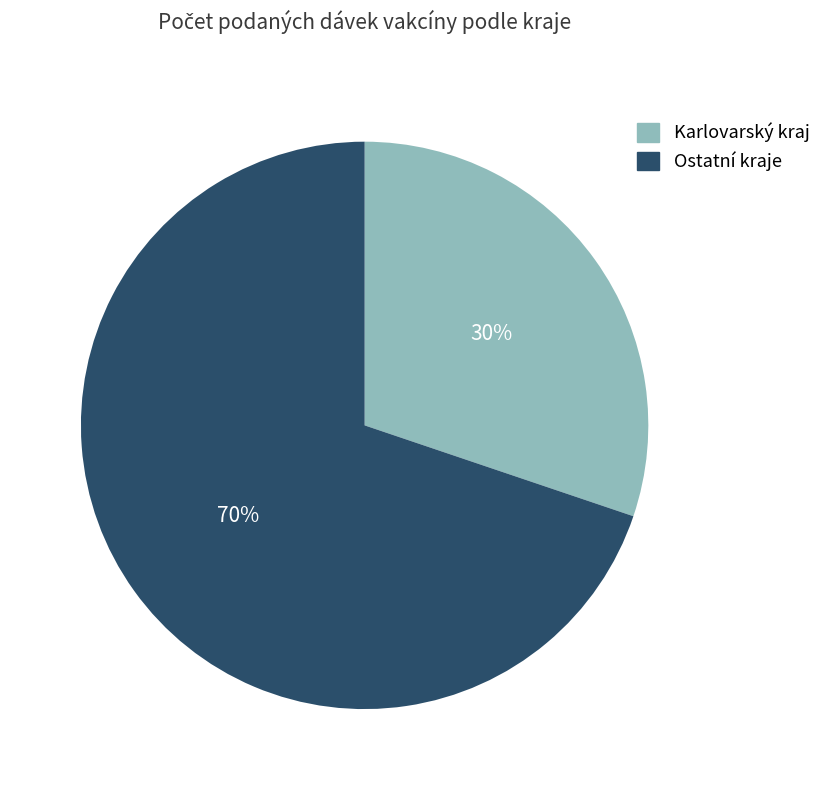

To the nearest percent, what is the difference between the largest and smallest slice percentages?

40%